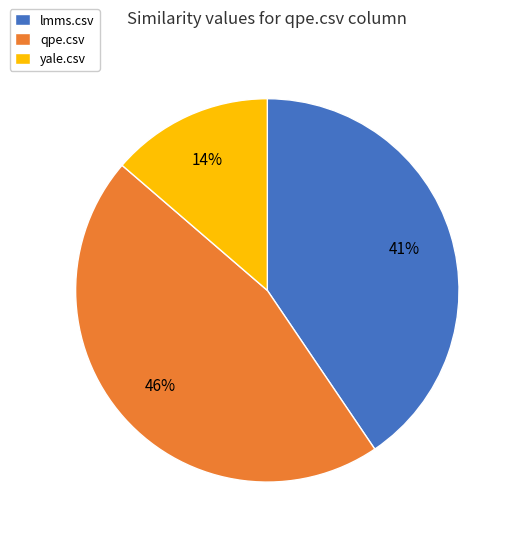

Is it true that yale.csv is 14% of the pie?

True